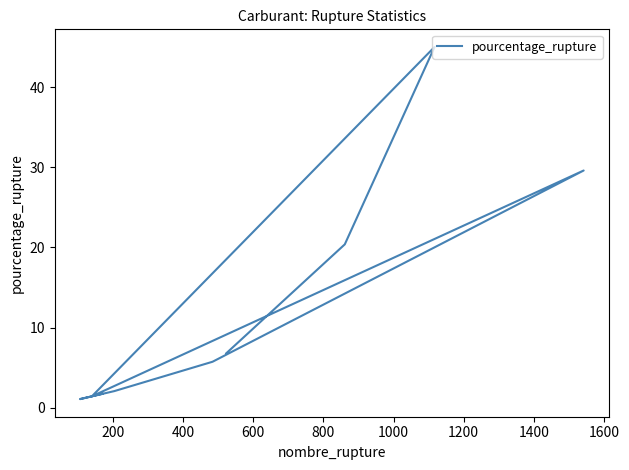

What is the smallest value displayed?

1.1